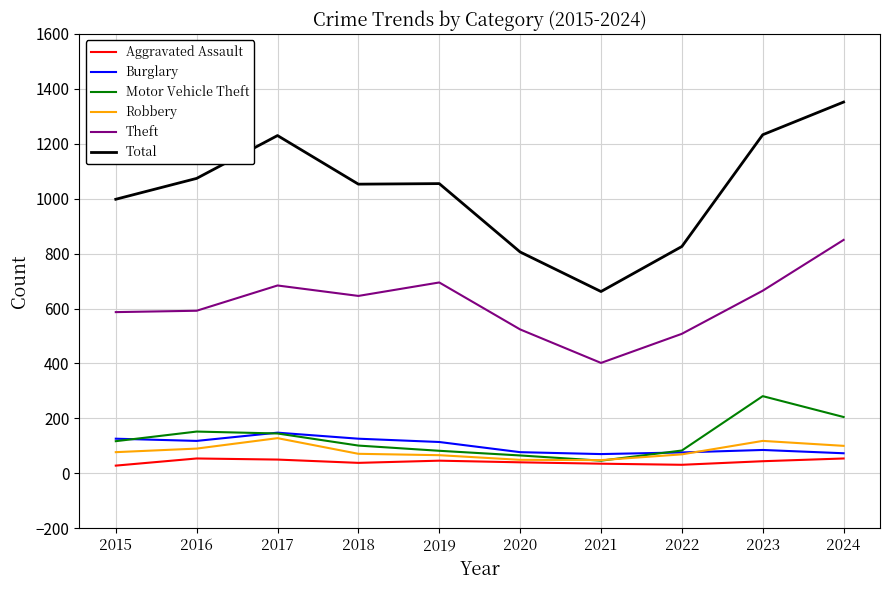

How many series are shown in this chart?

6